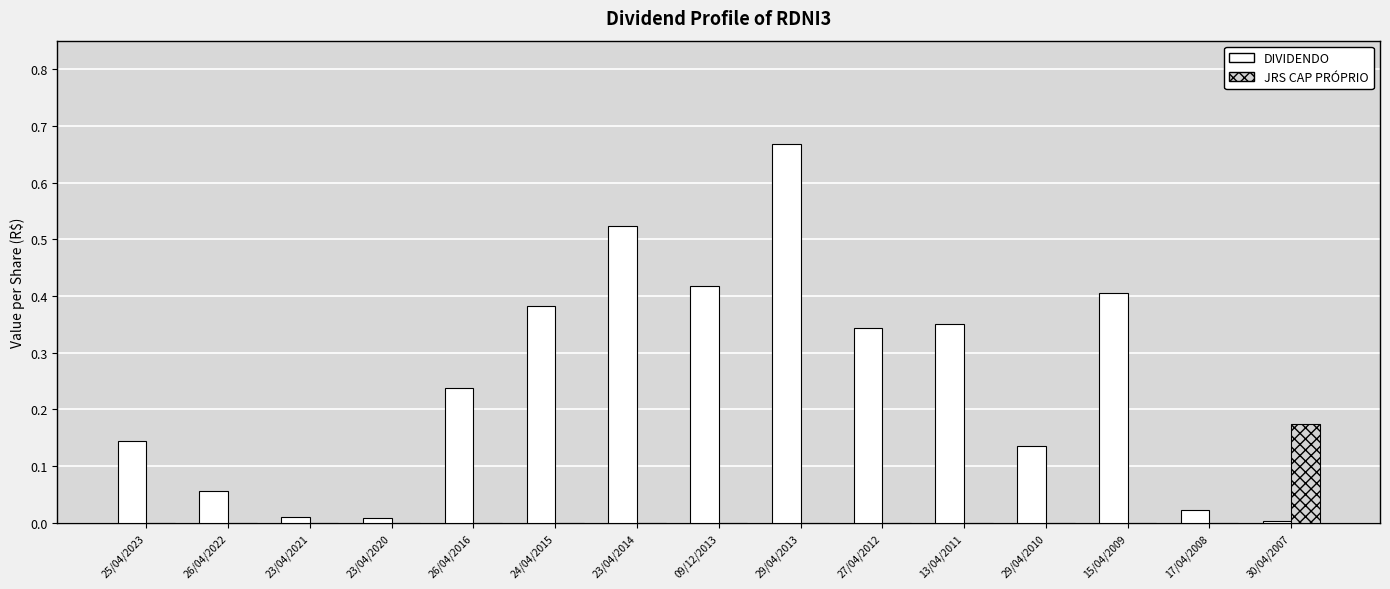

Which series changed the most between 29/04/2010 and 15/04/2009?

DIVIDENDO